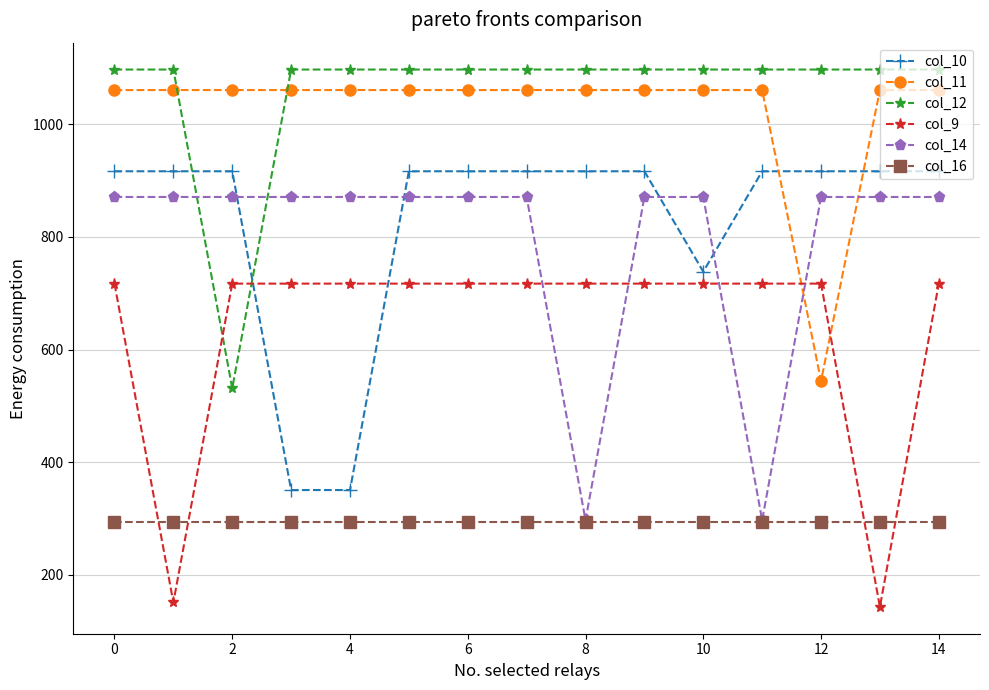

True or false: col_16 and col_11 intersect in this chart.

False